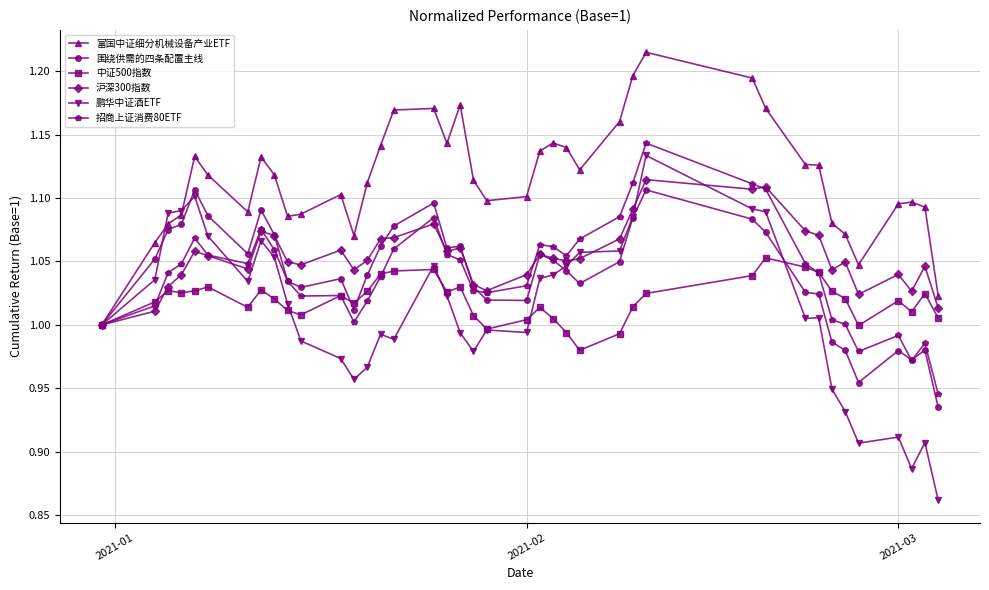

Which series has the largest total across all categories?

富国中证细分机械设备产业ETF